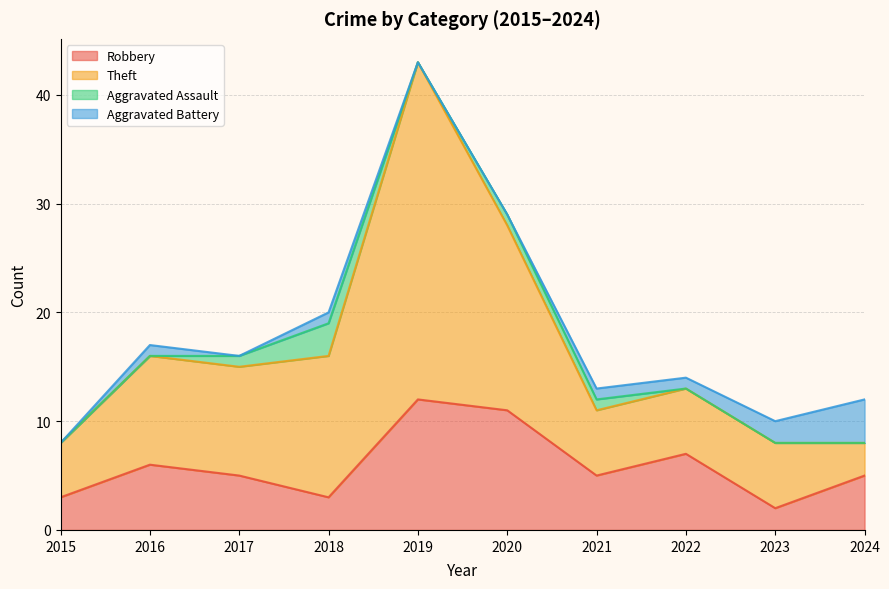

Which has a higher value, 2015 or 2023?

2015